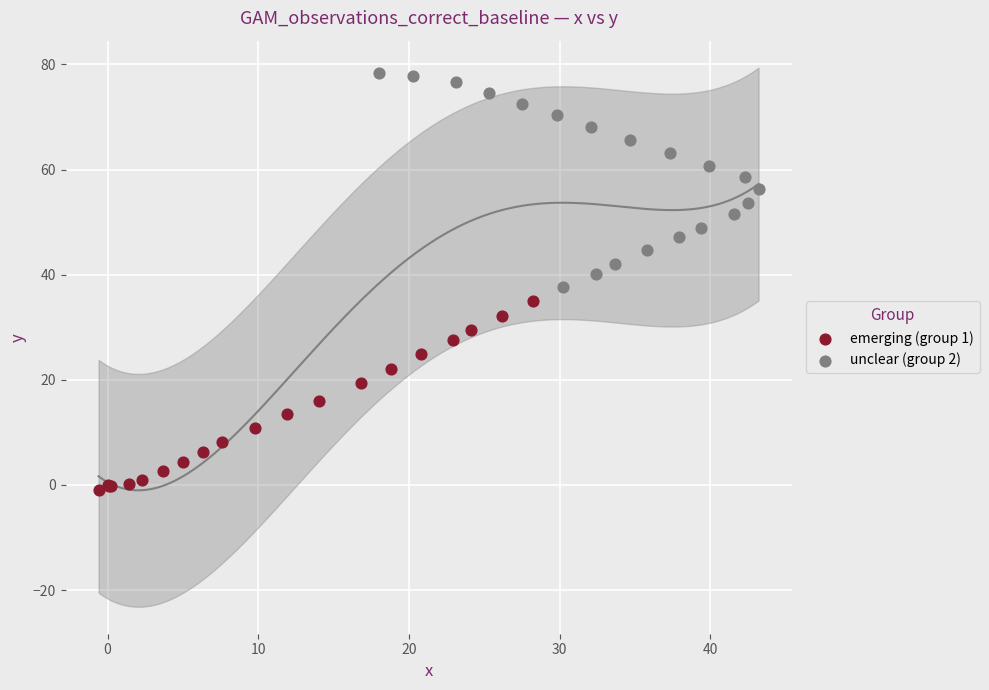

Which series reaches the minimum Y coordinate?

emerging (group 1)